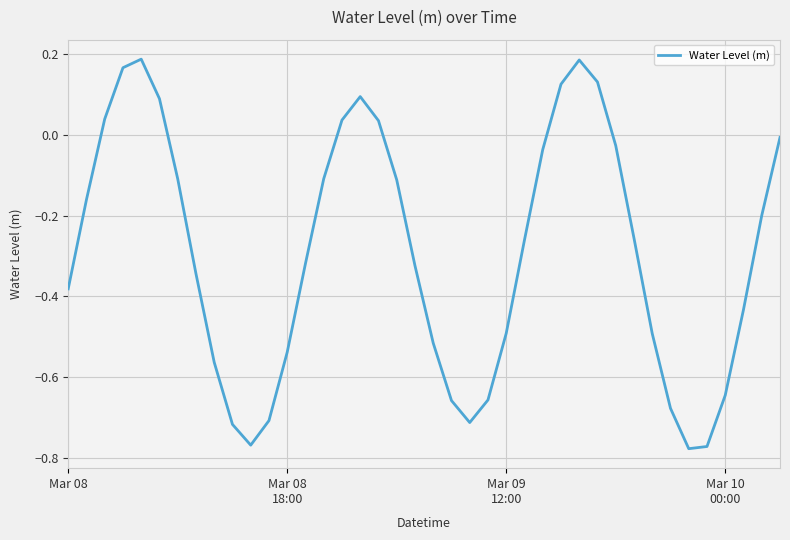

True or false: the data has more than 0 interior local peaks.

True